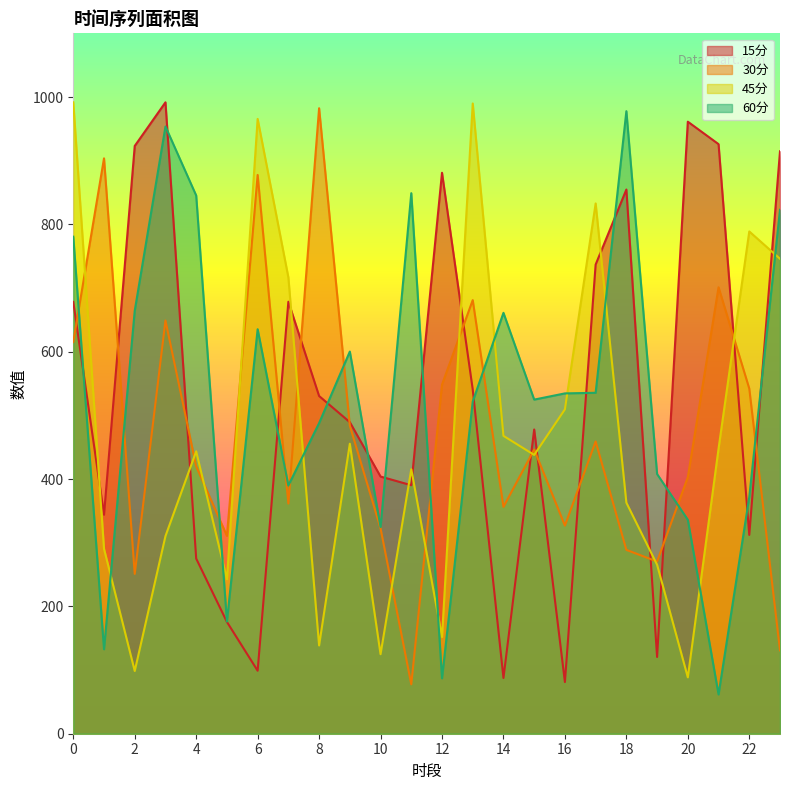

How many values in the 45分 series are below 443?

12